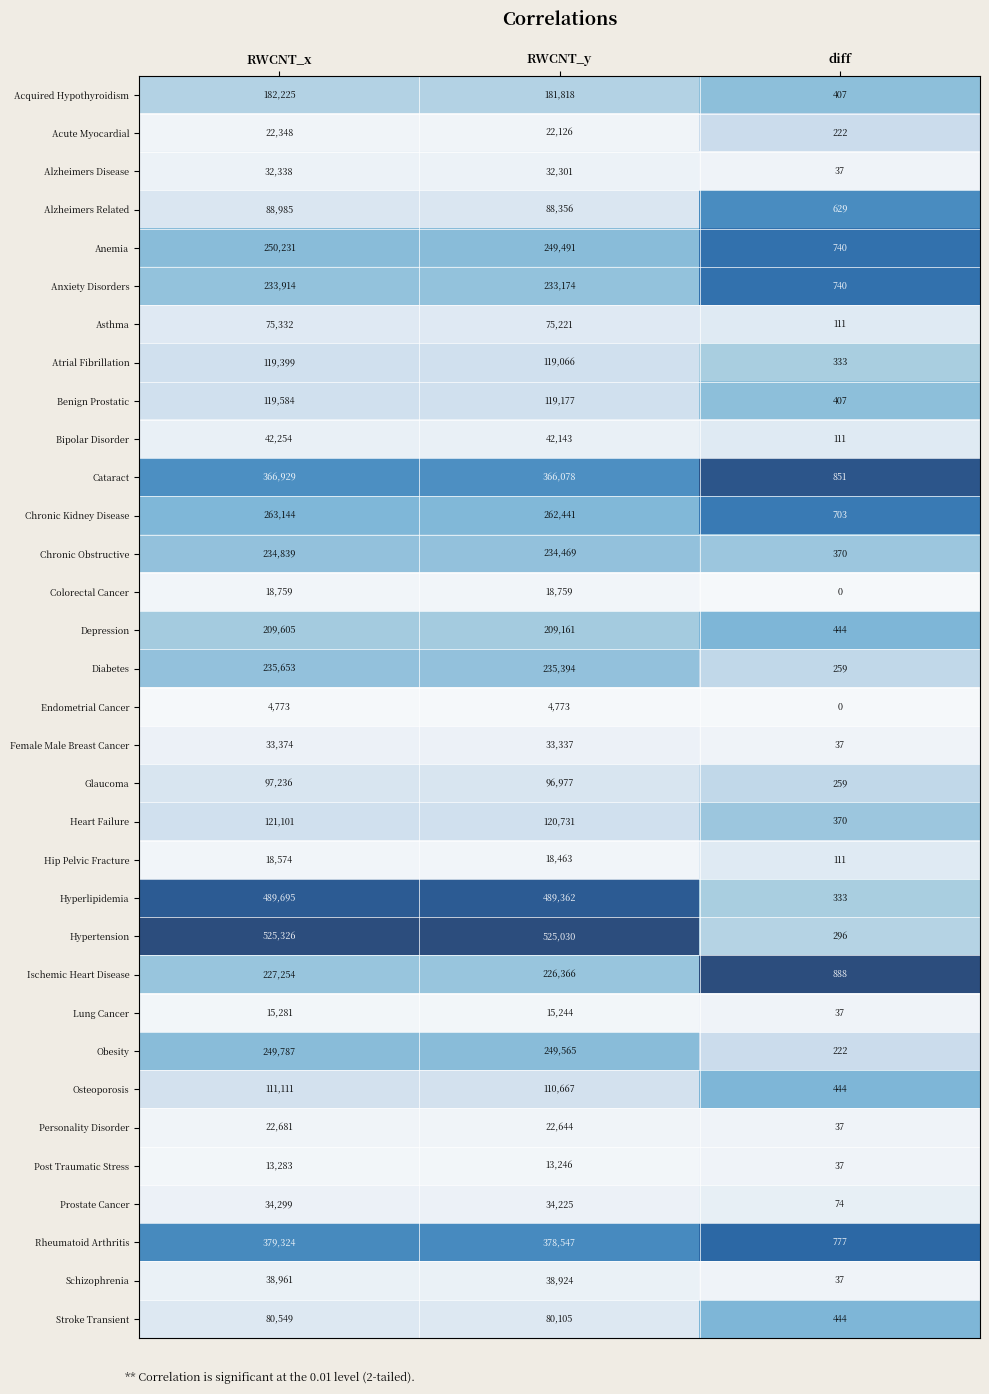

Which series has the largest range (max minus min)?

Hypertension